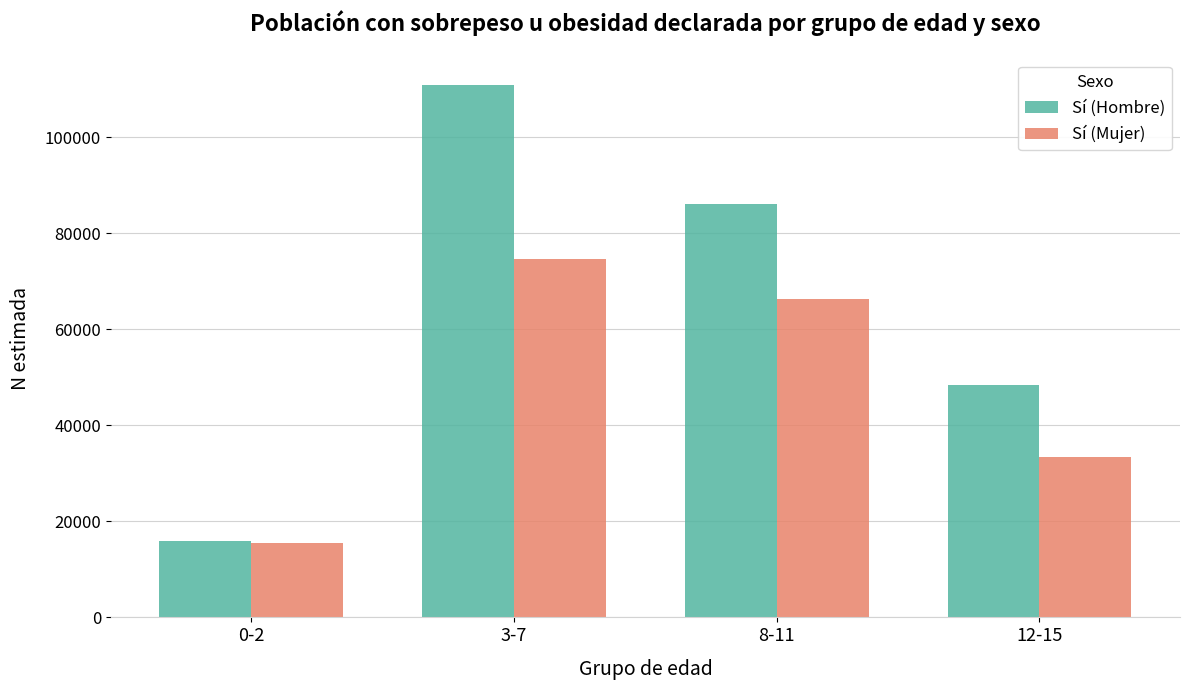

How many distinct data groups are displayed?

2